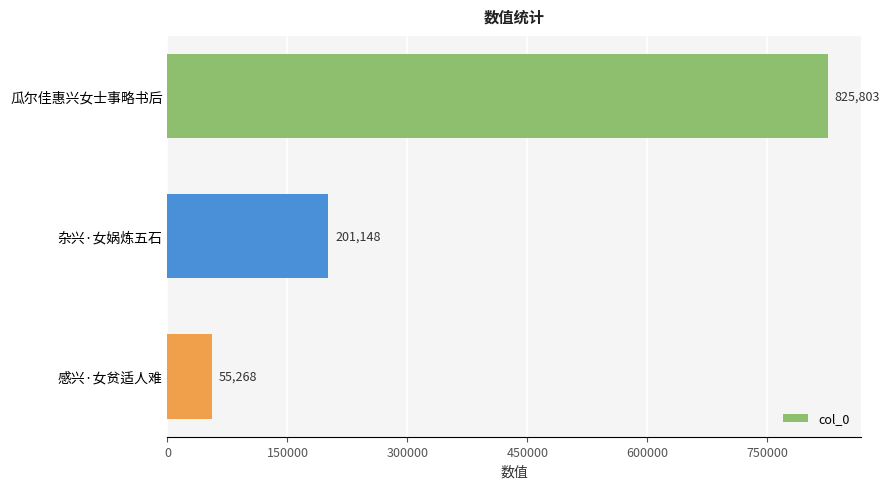

Reading top to bottom, what are all the values shown in this chart?

825803	201148	55268